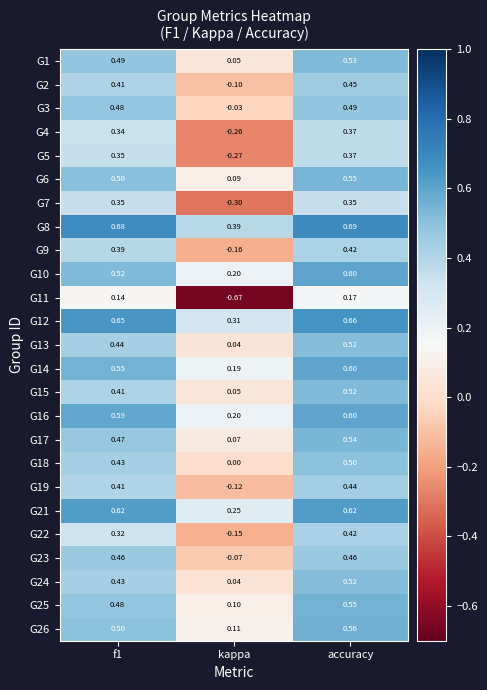

At which label does G1 reach its minimum?

kappa